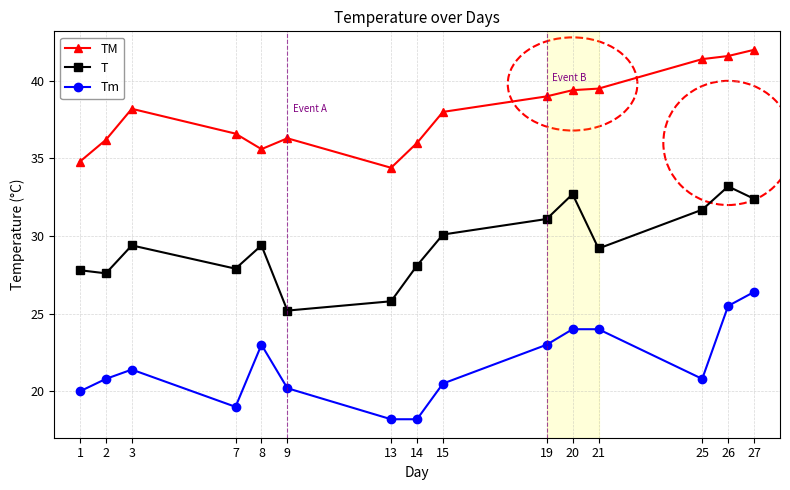

True or false: T has more than 1 interior local peaks.

True